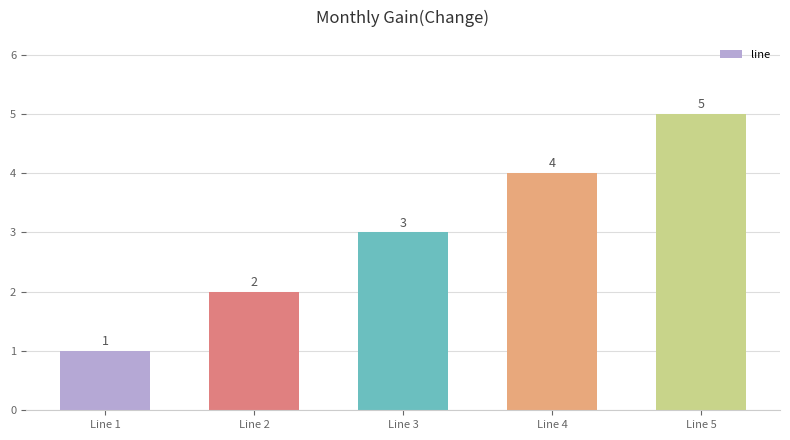

Rank the categories by value from highest to lowest.

Line 5, Line 4, Line 3, Line 2, Line 1